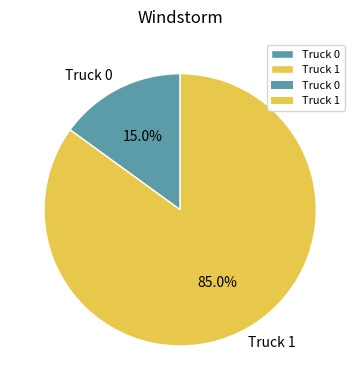

Which category has the biggest portion of the pie?

Truck 1